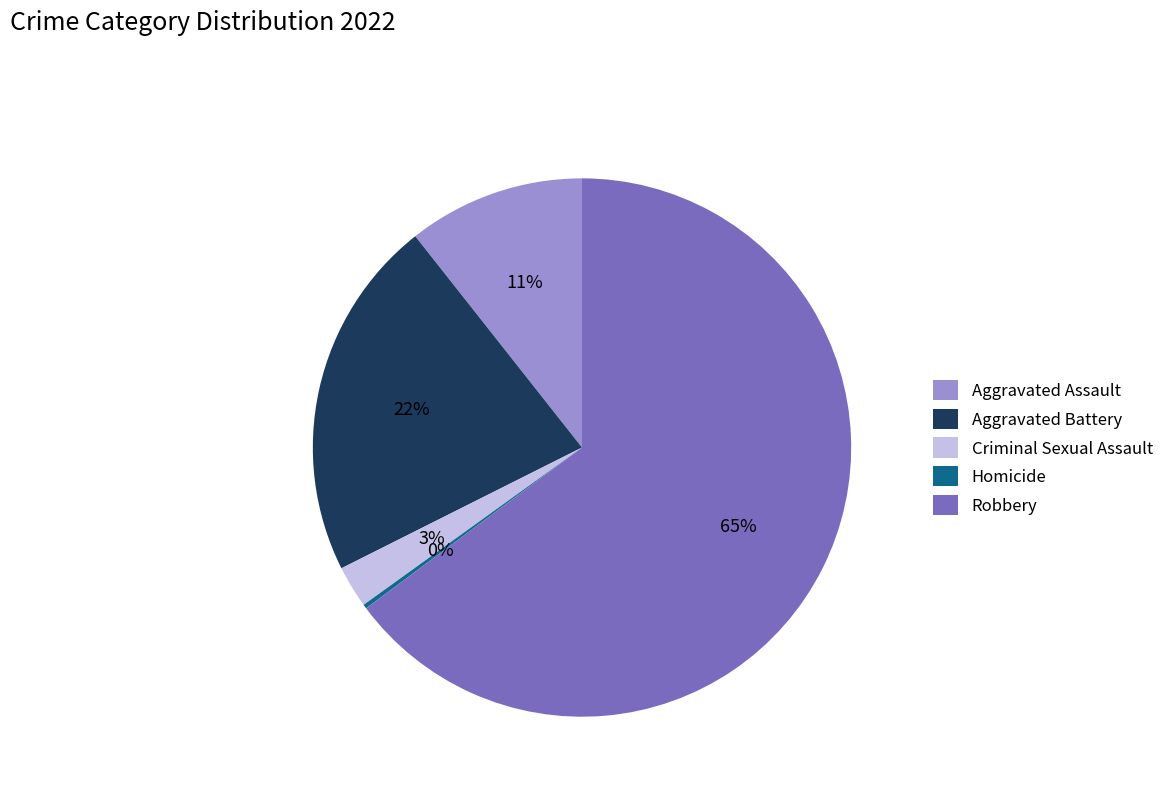

True or false: Criminal Sexual Assault accounts for 3% of the total.

True